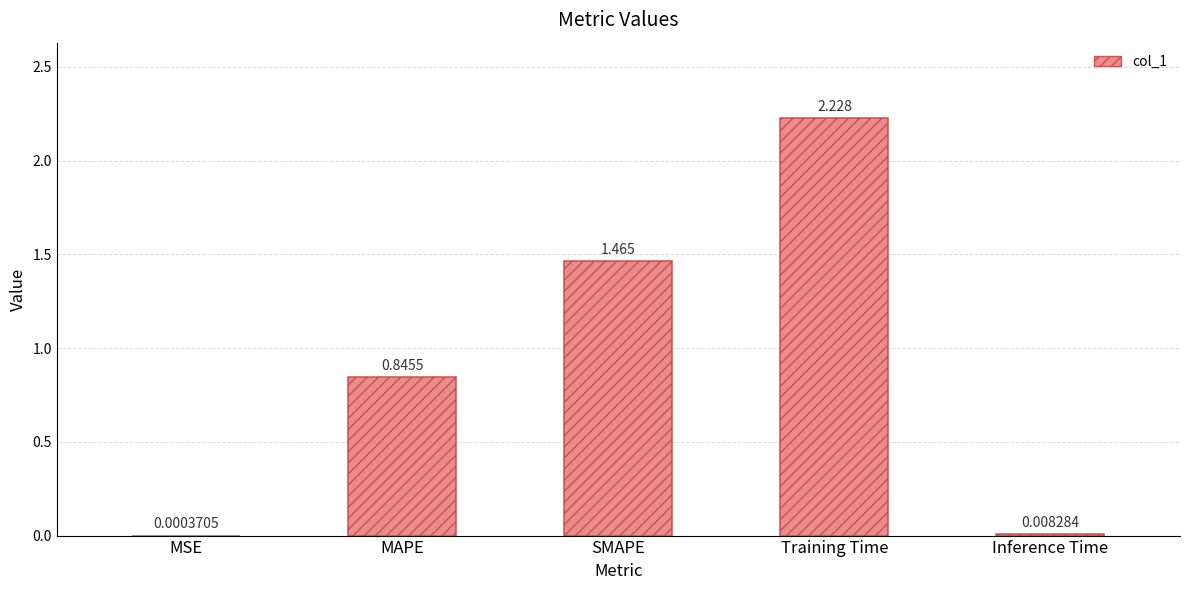

At which category does the chart reach its peak across all series?

Training Time